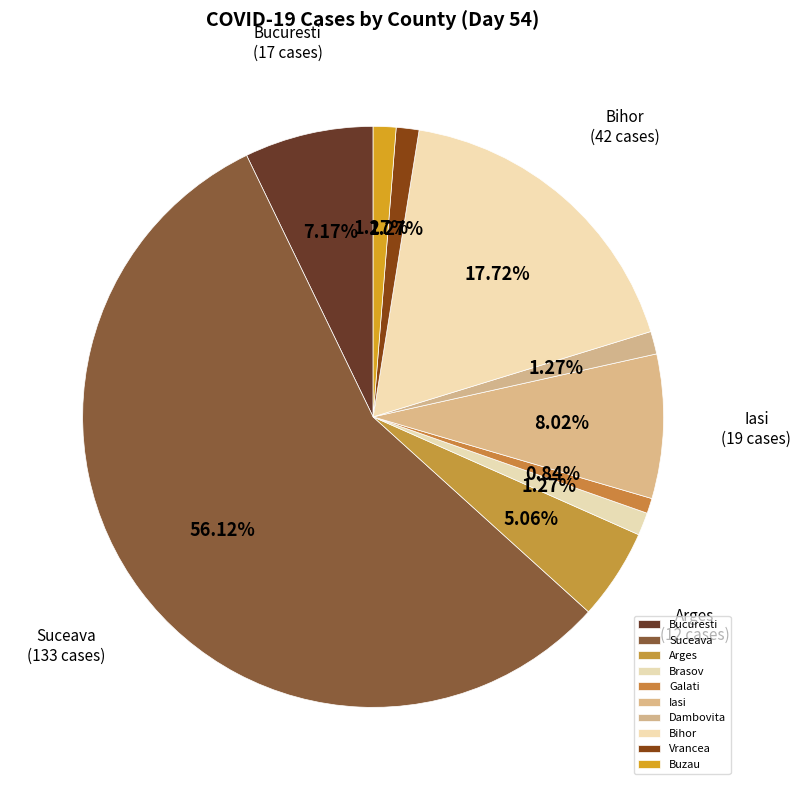

Do Bucuresti and Iasi together represent more than half of the pie?

No